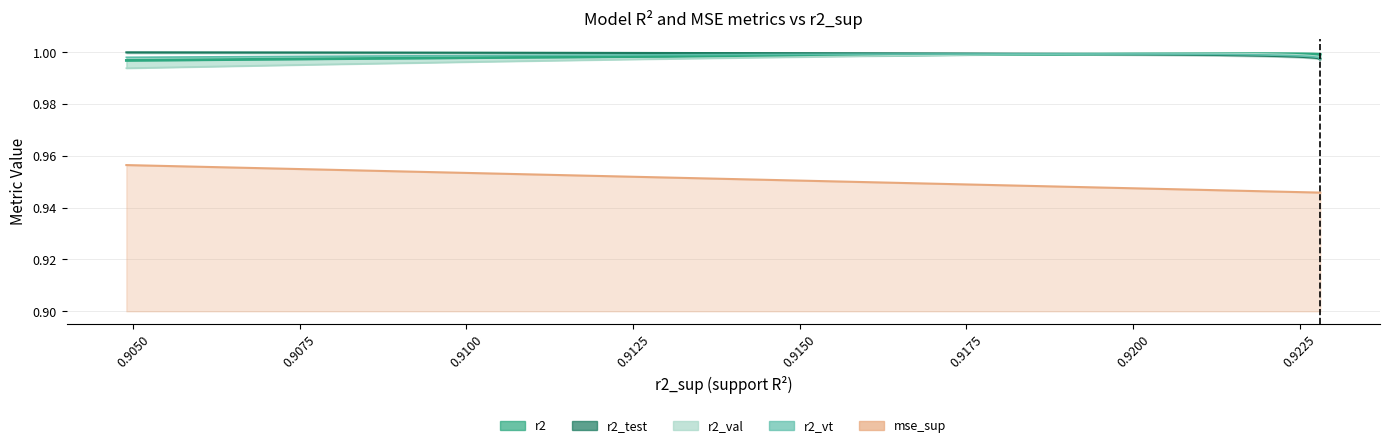

What is the approximate value of r2_test at 0.9175?

1.0